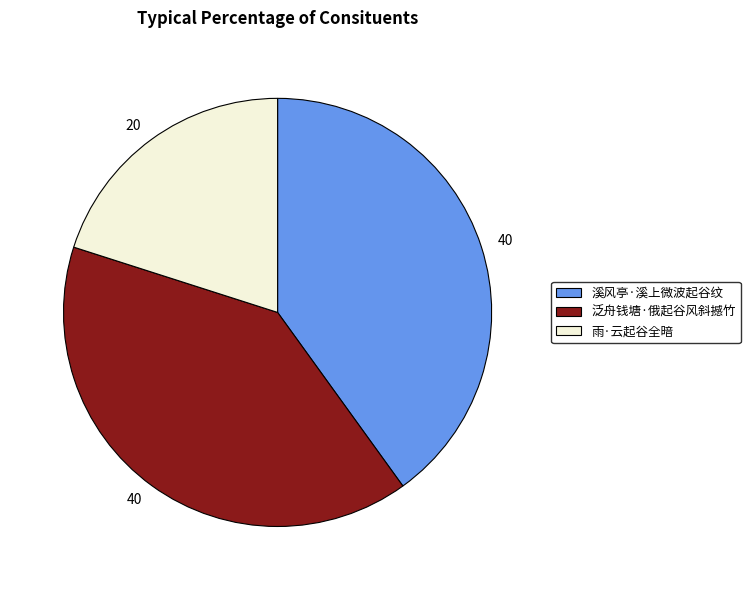

How many slices are in this pie chart?

3